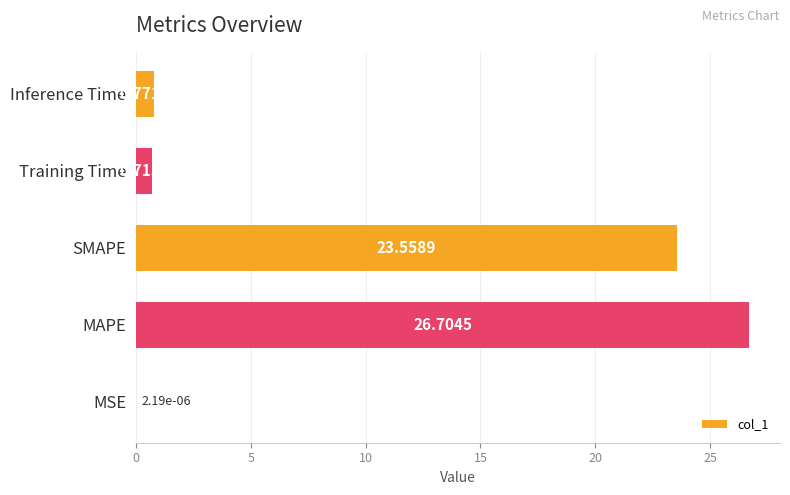

At which label is the value closest to 13?

SMAPE